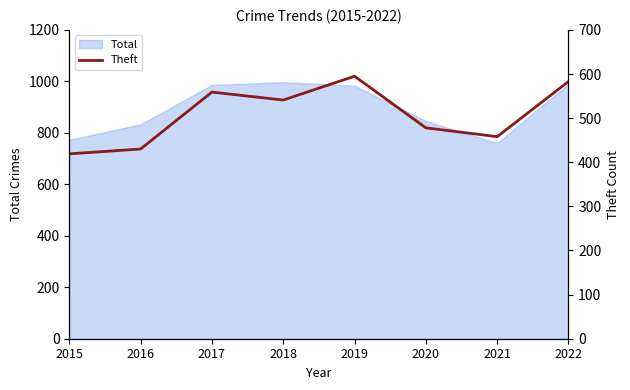

What is the difference between the values at 2019 and 2022?

12